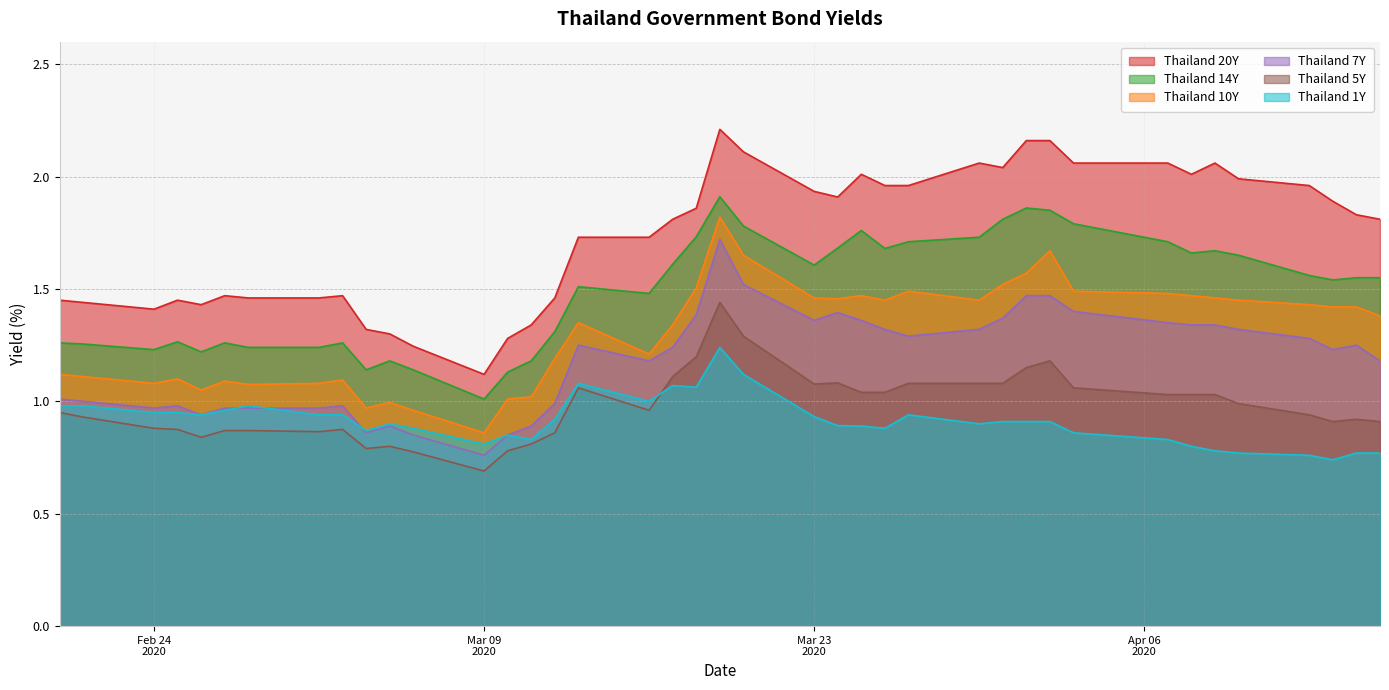

True or false: Thailand 14Y and Thailand 7Y intersect in this chart.

False